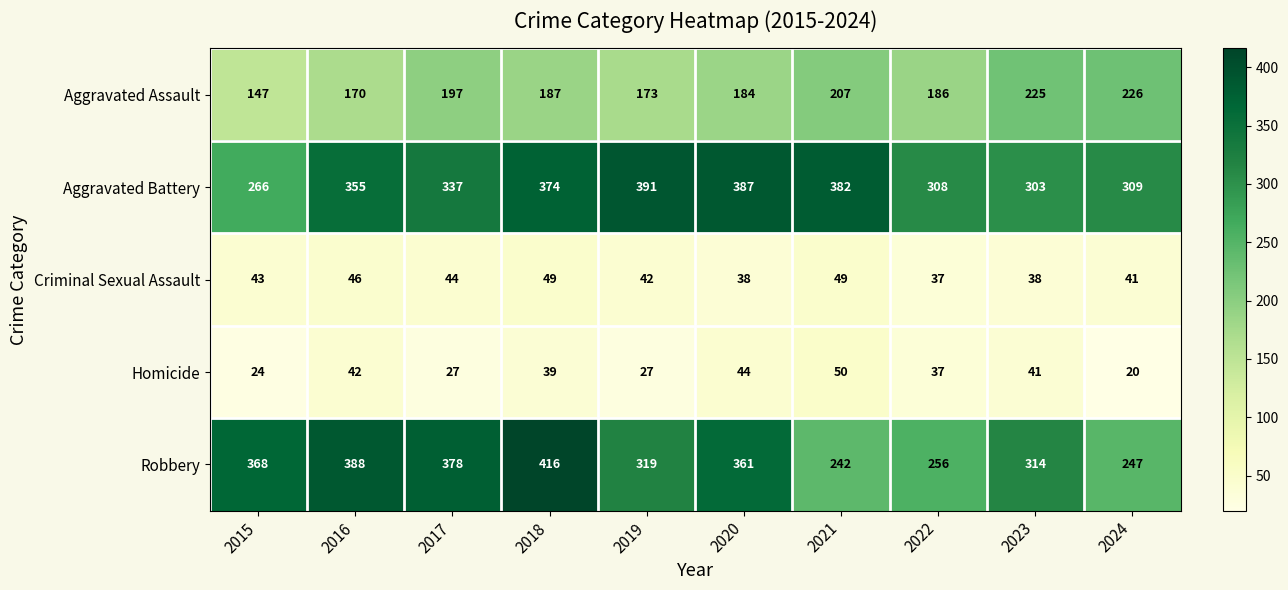

What is the total value across all series at 2022?

824